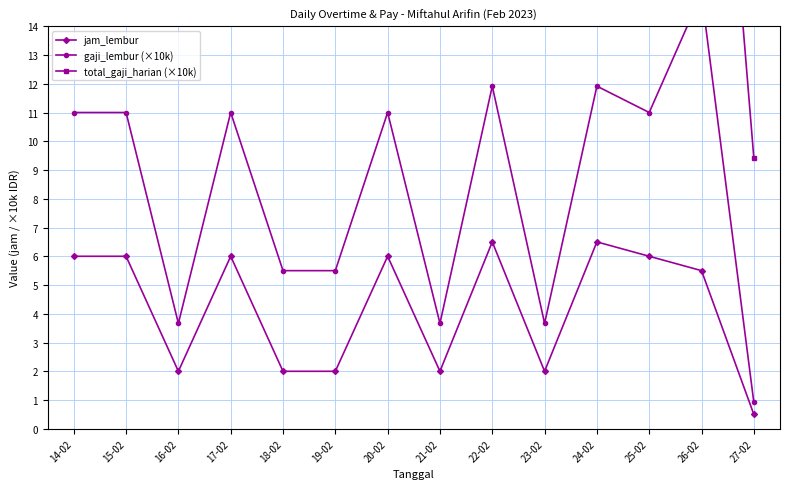

True or false: jam_lembur has more than 1 points higher than both neighbors.

True